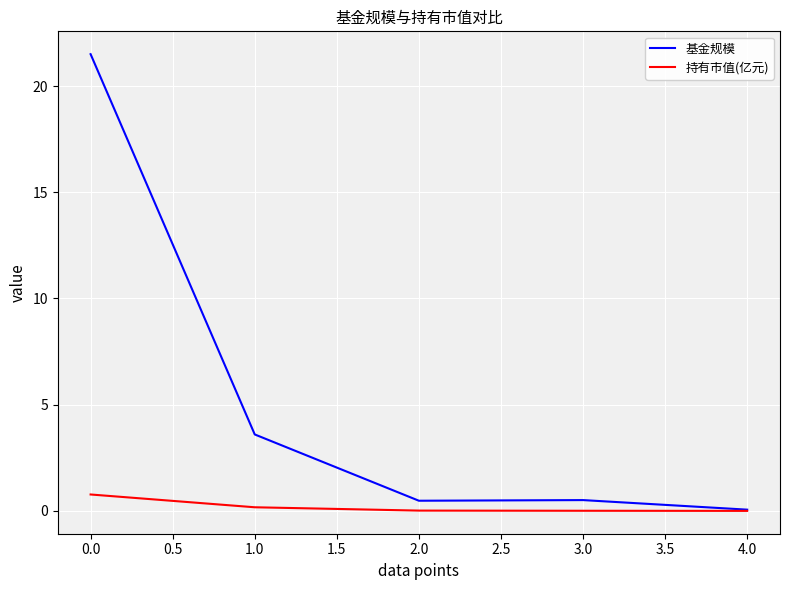

Which series has the widest spread of values?

基金规模